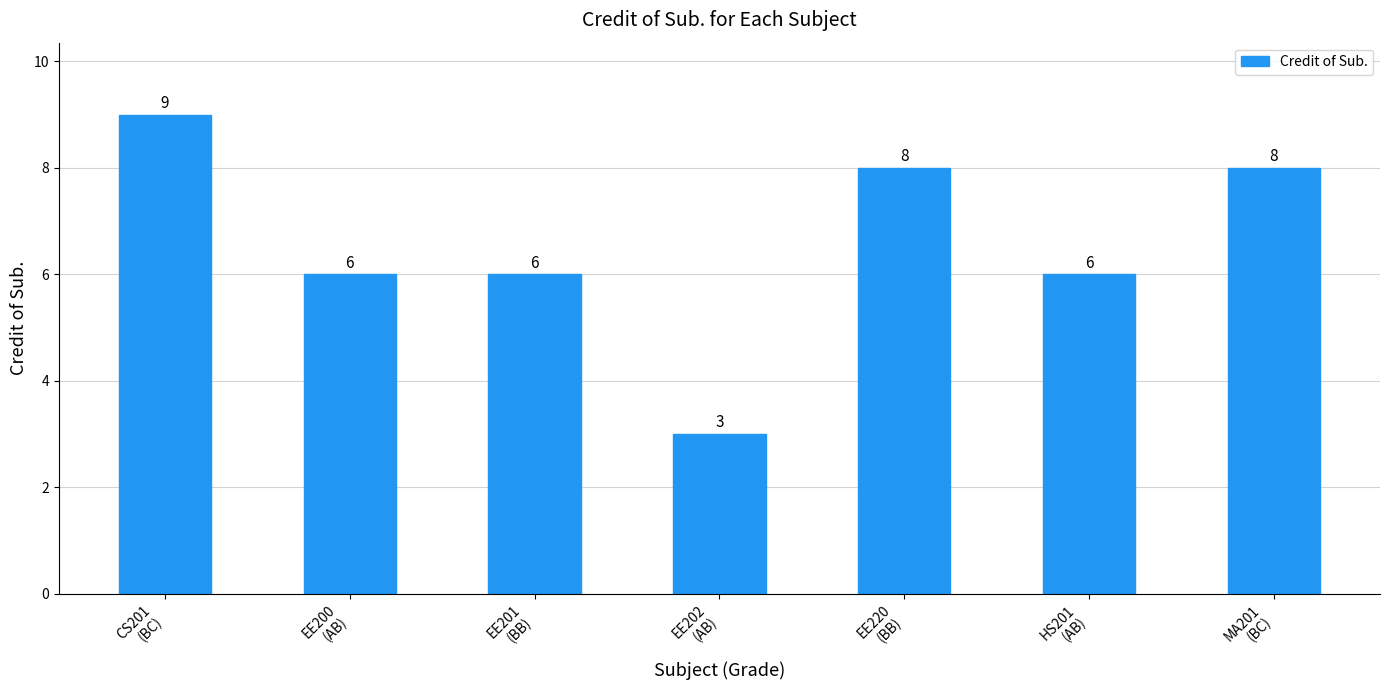

What is the ratio of the value at EE202
(AB) to the value at EE200
(AB)?

0.5